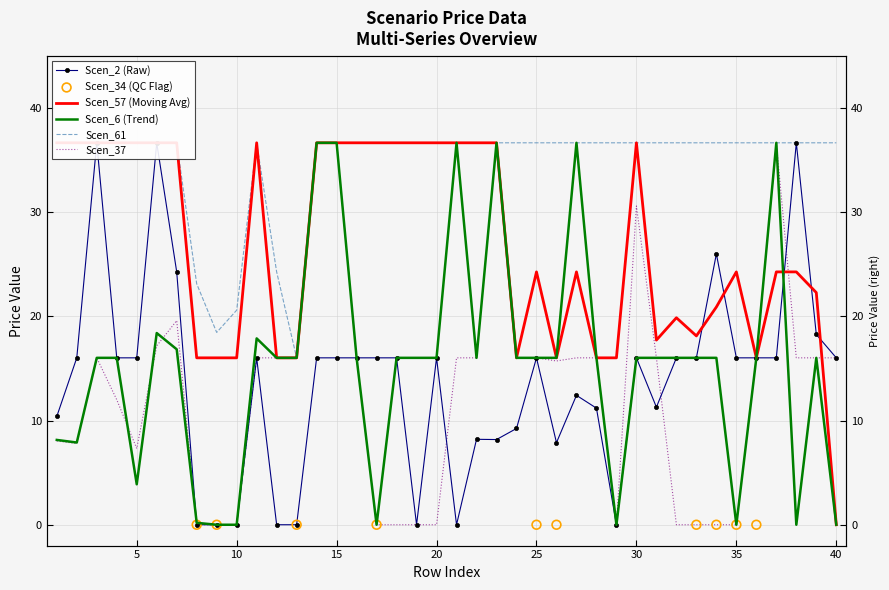

At how many categories does at least one series exceed 1?

40